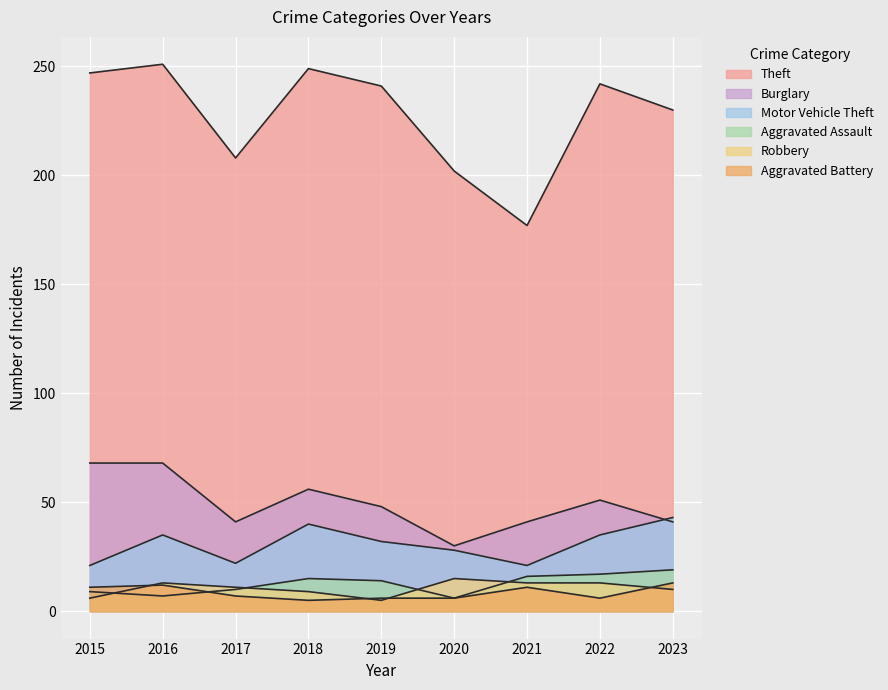

Reading left to right, list all the values displayed in this chart.

Theft: 2015=247	2016=251	2017=208	2018=249	2019=241	2020=202	2021=177	2022=242	2023=230
Burglary: 2015=68	2016=68	2017=41	2018=56	2019=48	2020=30	2021=41	2022=51	2023=41
Motor Vehicle Theft: 2015=21	2016=35	2017=22	2018=40	2019=32	2020=28	2021=21	2022=35	2023=43
Aggravated Assault: 2015=9	2016=7	2017=10	2018=15	2019=14	2020=6	2021=16	2022=17	2023=19
Robbery: 2015=6	2016=13	2017=11	2018=9	2019=5	2020=15	2021=13	2022=13	2023=10
Aggravated Battery: 2015=11	2016=12	2017=7	2018=5	2019=6	2020=6	2021=11	2022=6	2023=13